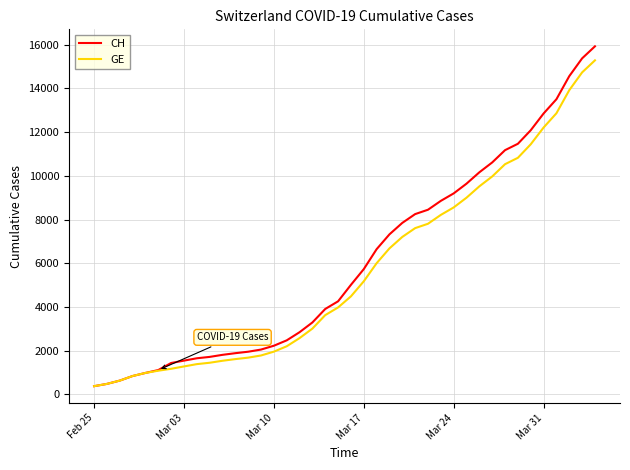

What is the maximum value shown in the chart?

15926